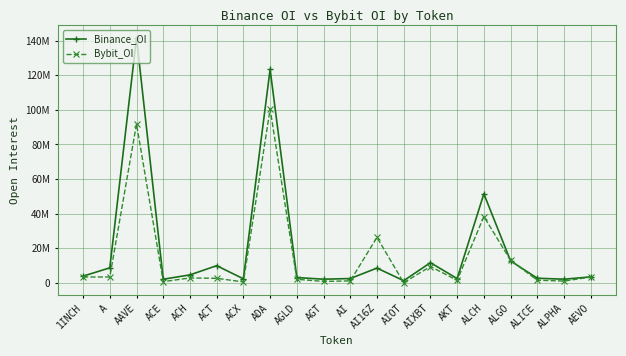

Is this an area chart (filled region under the line)?

No